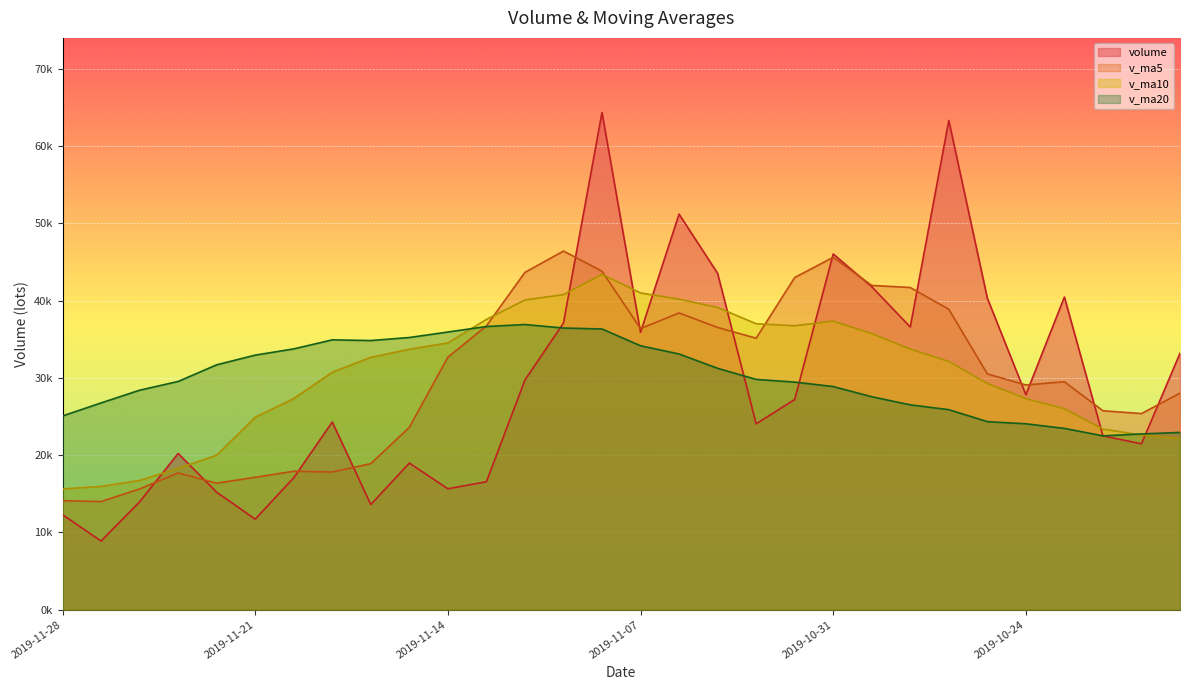

How many data points in v_ma5 are less than 30507?

15